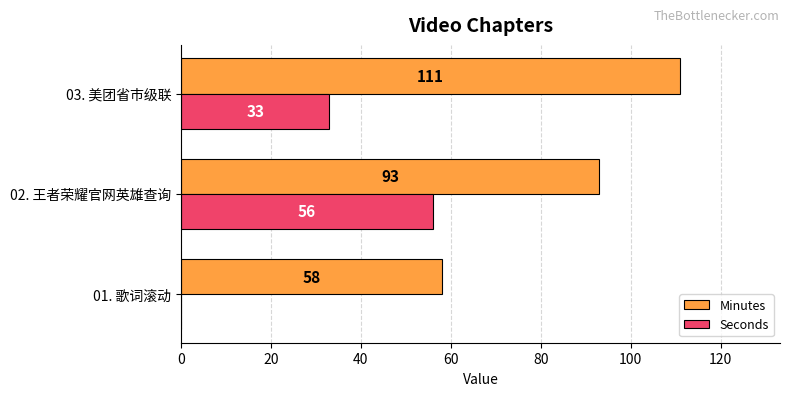

How many series are shown in this chart?

2